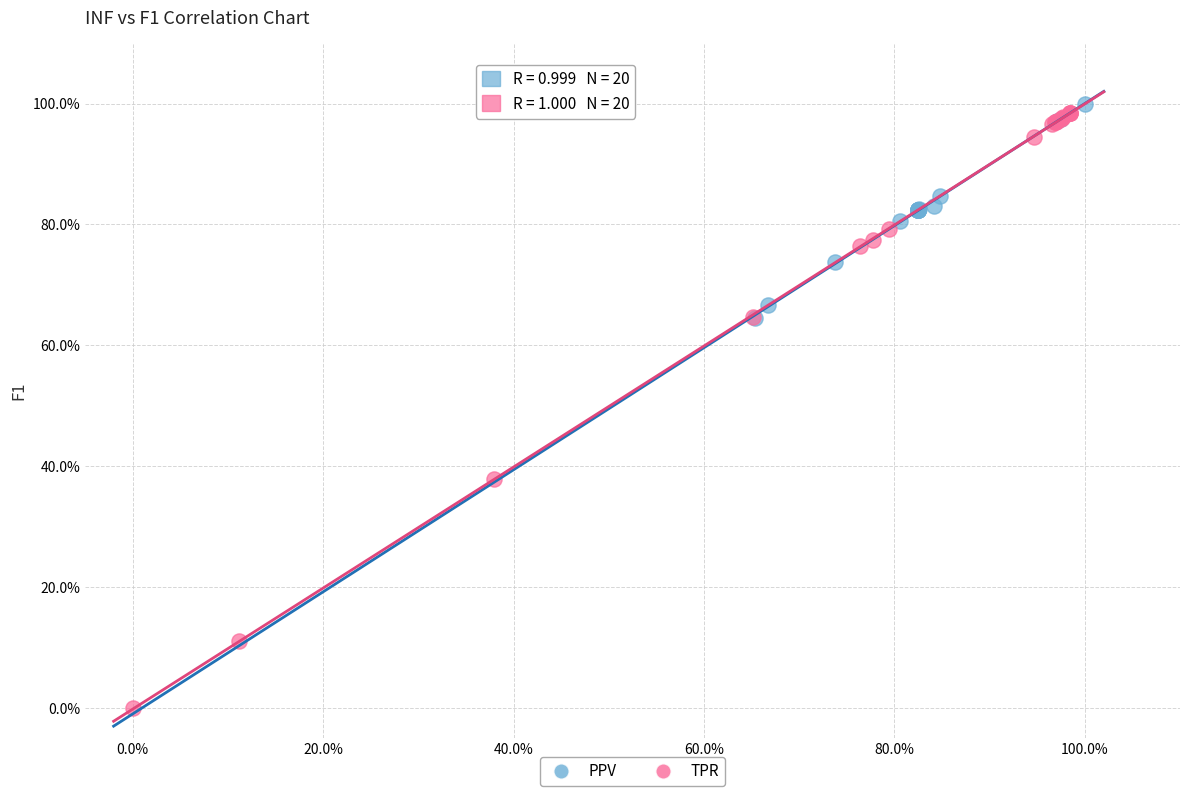

What are all the series names shown in the legend?

PPV, TPR